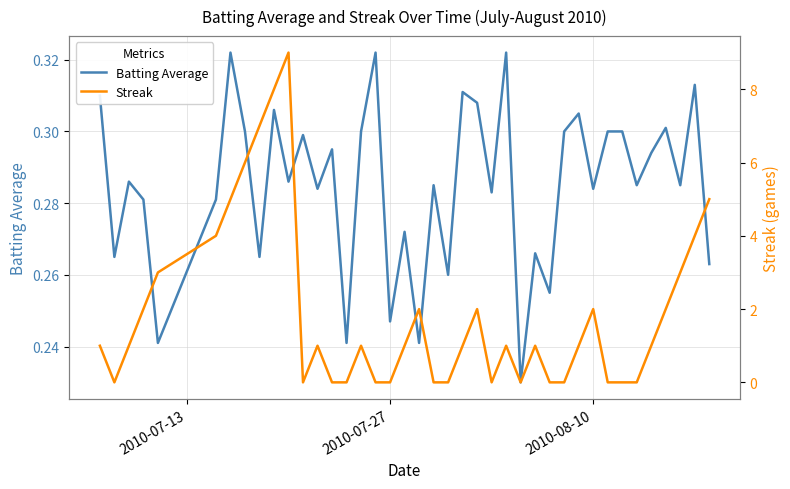

True or false: Streak has more than 2 interior local peaks.

True